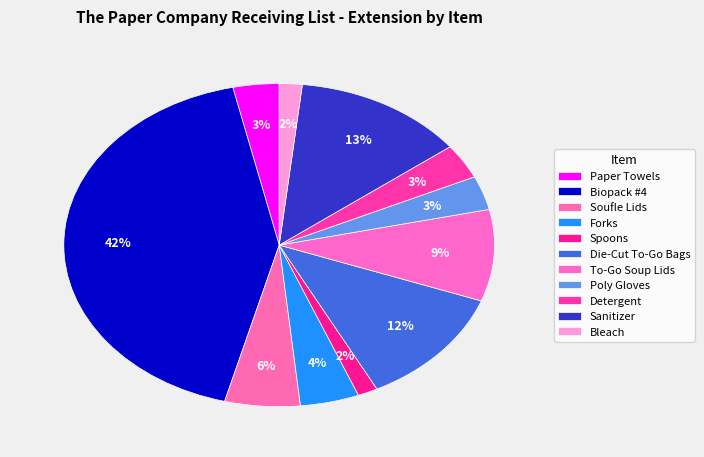

How many segments does this pie chart have?

11